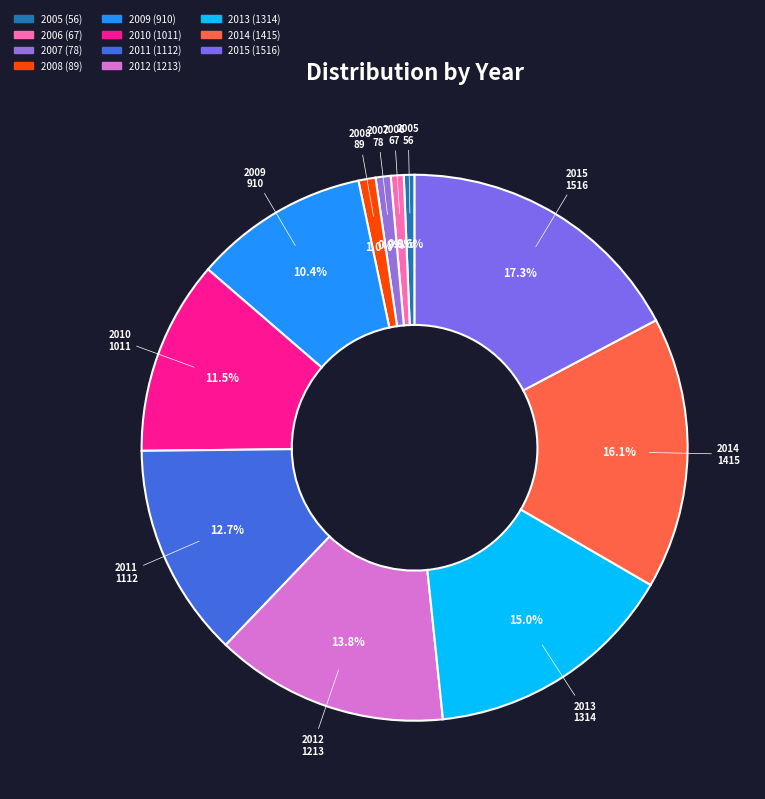

Combined, do 2014 and 2005 account for over 50%?

No